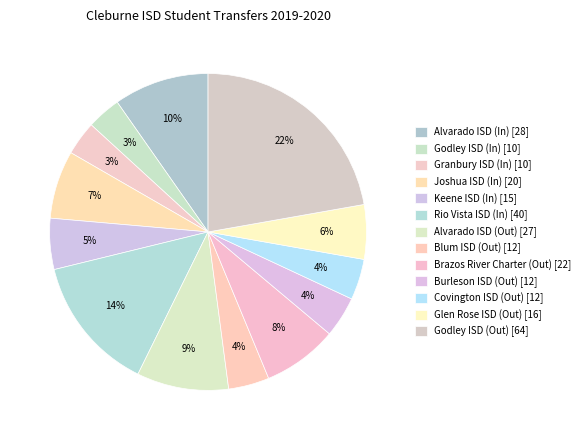

How many segments does this pie chart have?

13